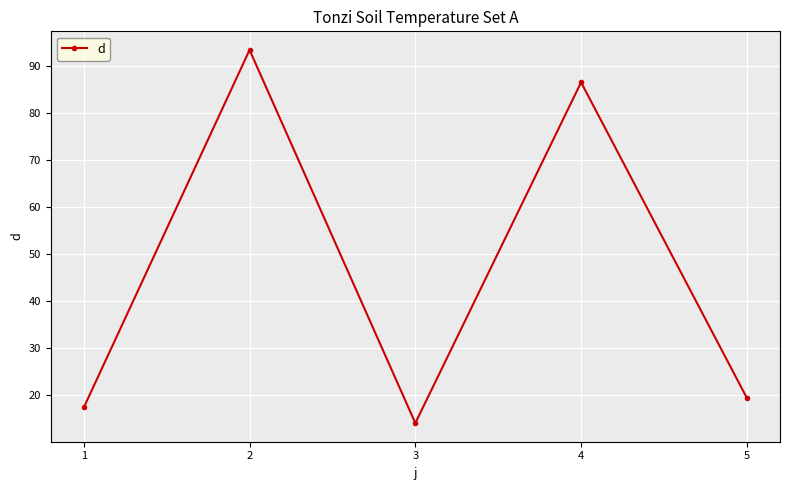

Read the value at 5.

19.3